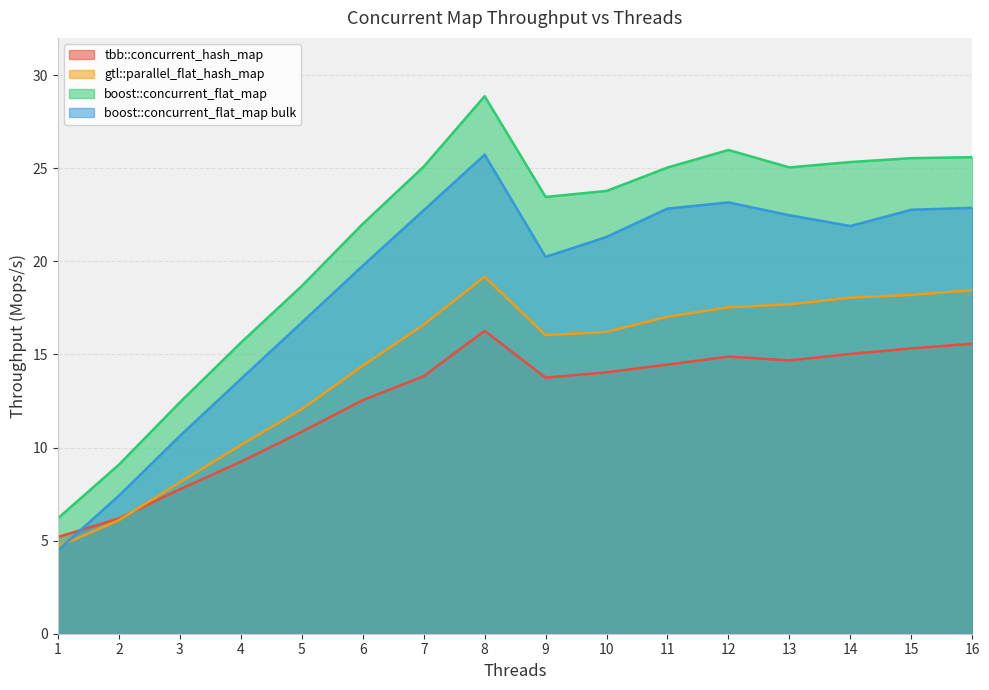

Which series has the largest total across all categories?

boost::concurrent_flat_map